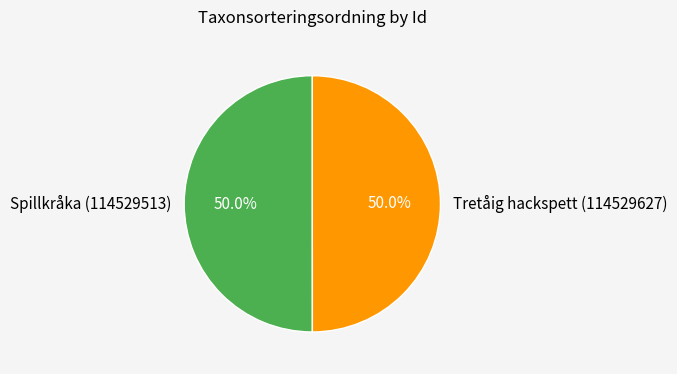

What portion of the pie excludes Spillkråka (114529513)?

50.0%